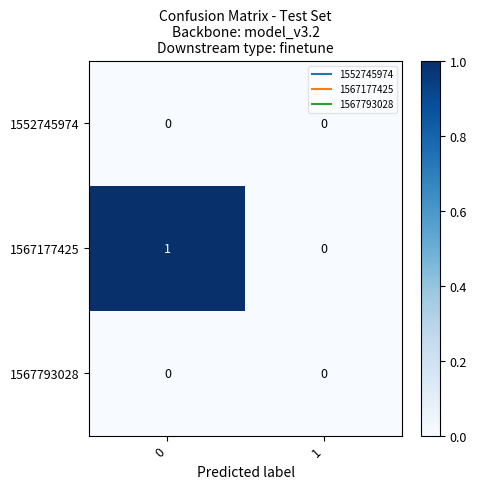

Between 0 and 1, which series saw the biggest shift?

1567177425